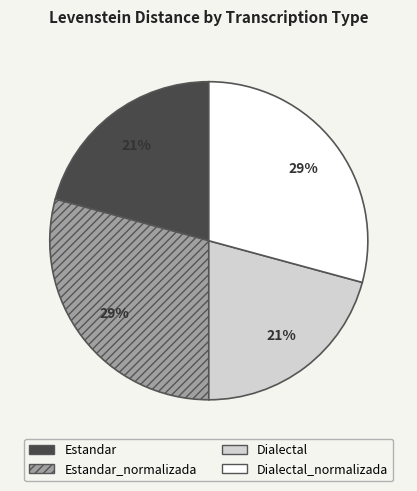

Does any single category account for the majority?

No